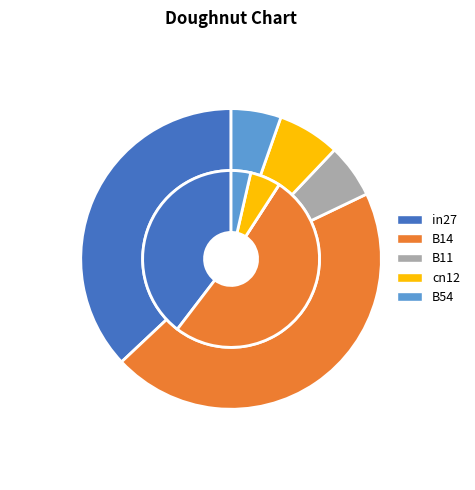

Is B11 the majority of the pie?

No